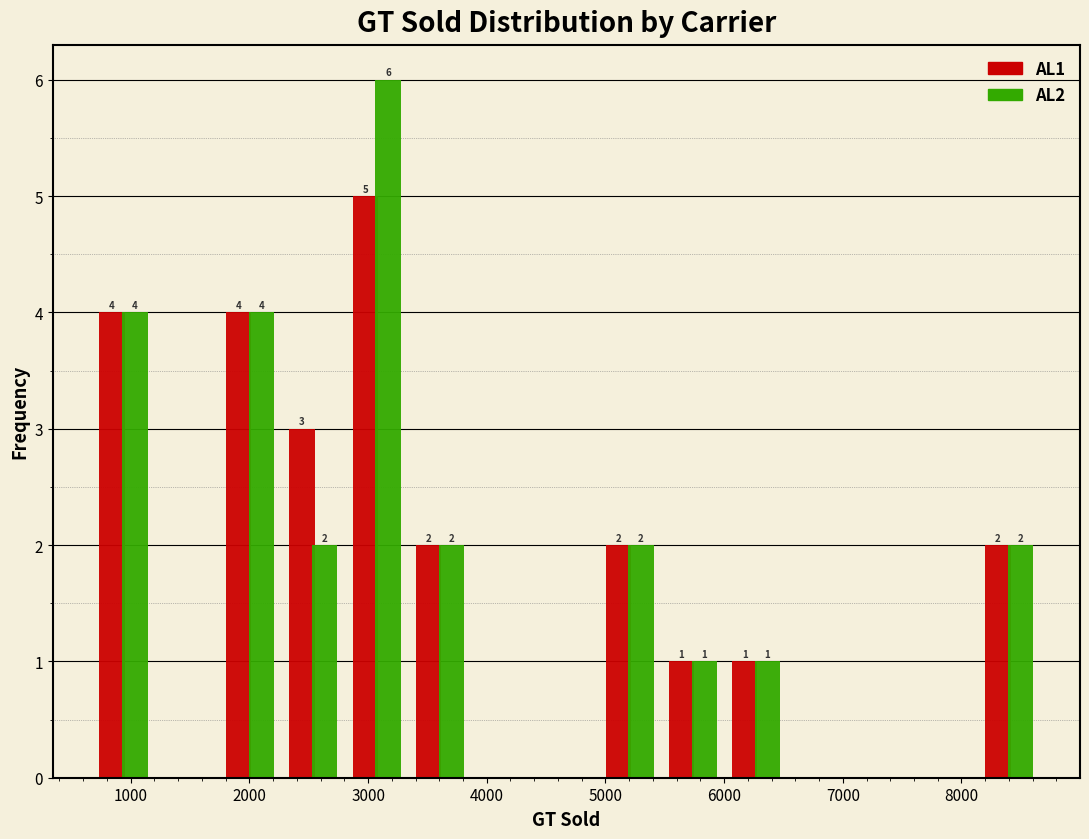

In the AL1 series, which range on the x-axis has the tallest bar?

2800 to 3300